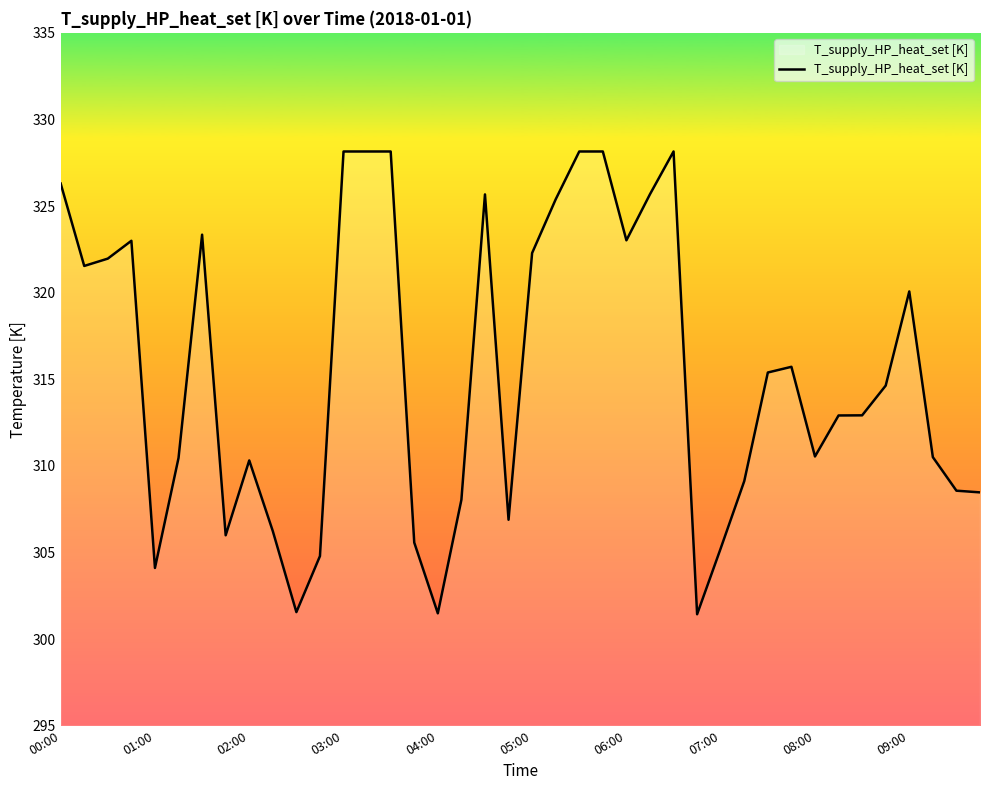

What is the smallest value displayed?

301.4